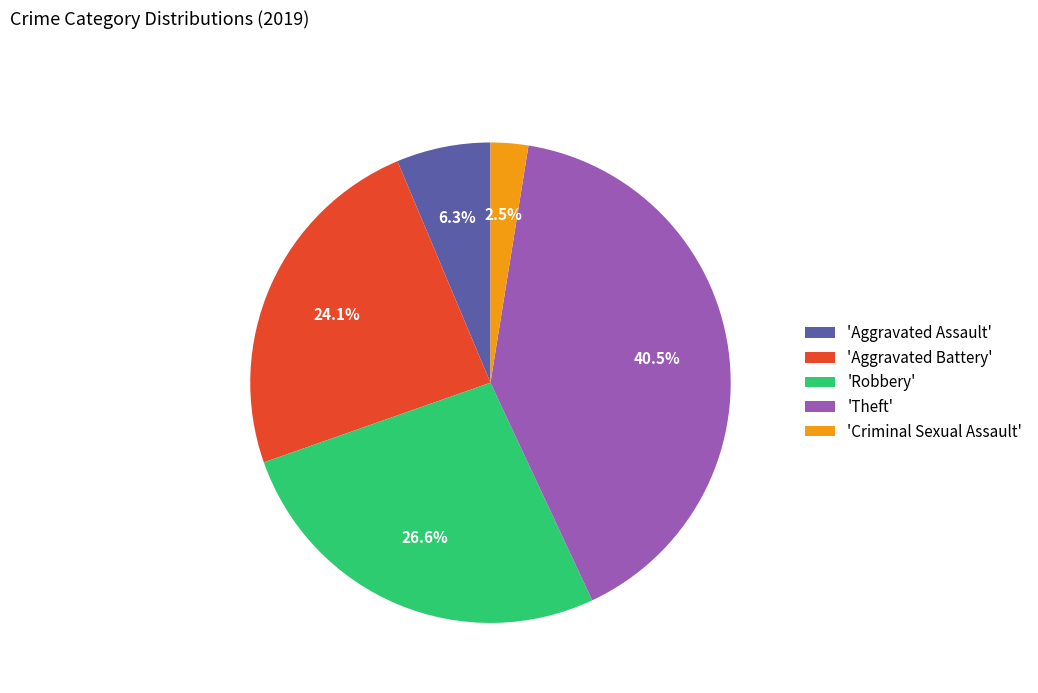

To the nearest percent, what is the average slice percentage?

20%